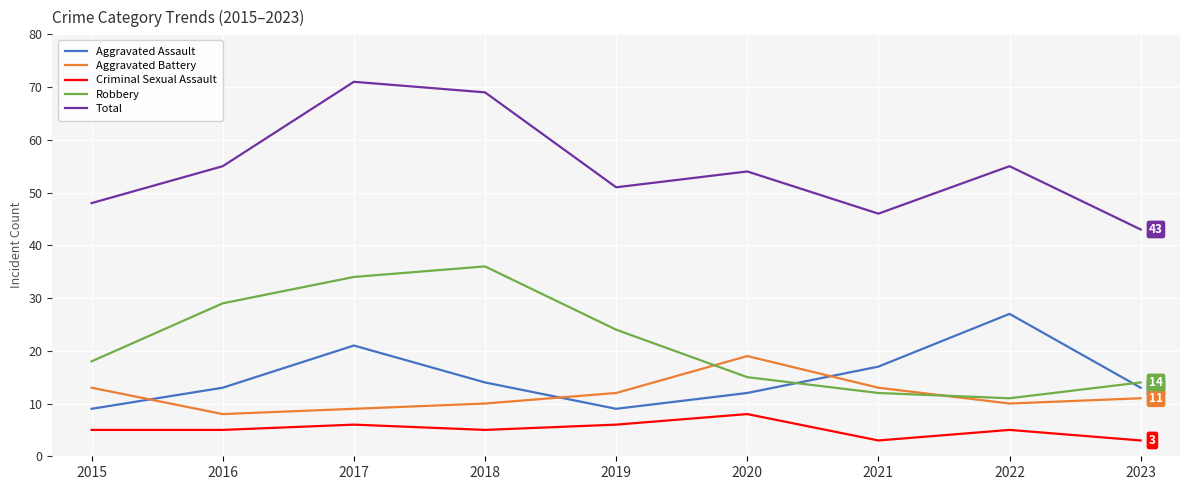

The Aggravated Assault series shows 19 at 2020. True or false?

False